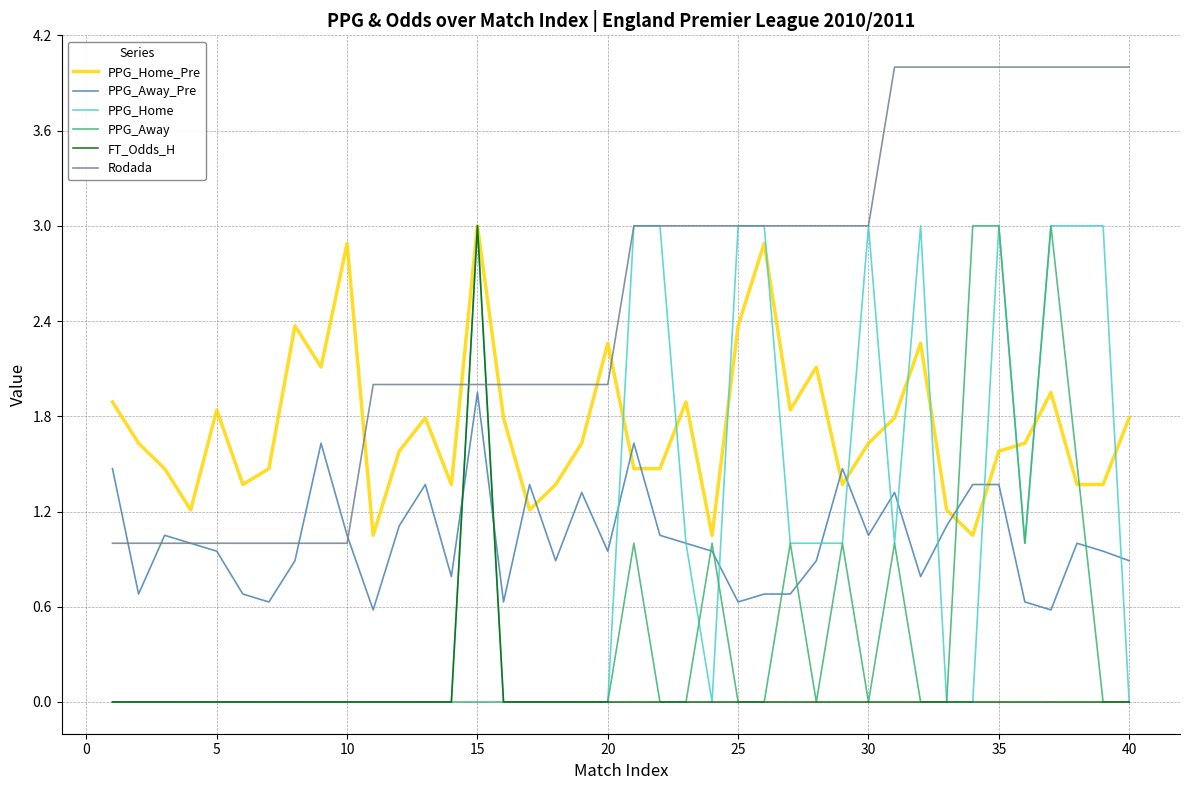

Which series has the largest total across all categories?

Rodada